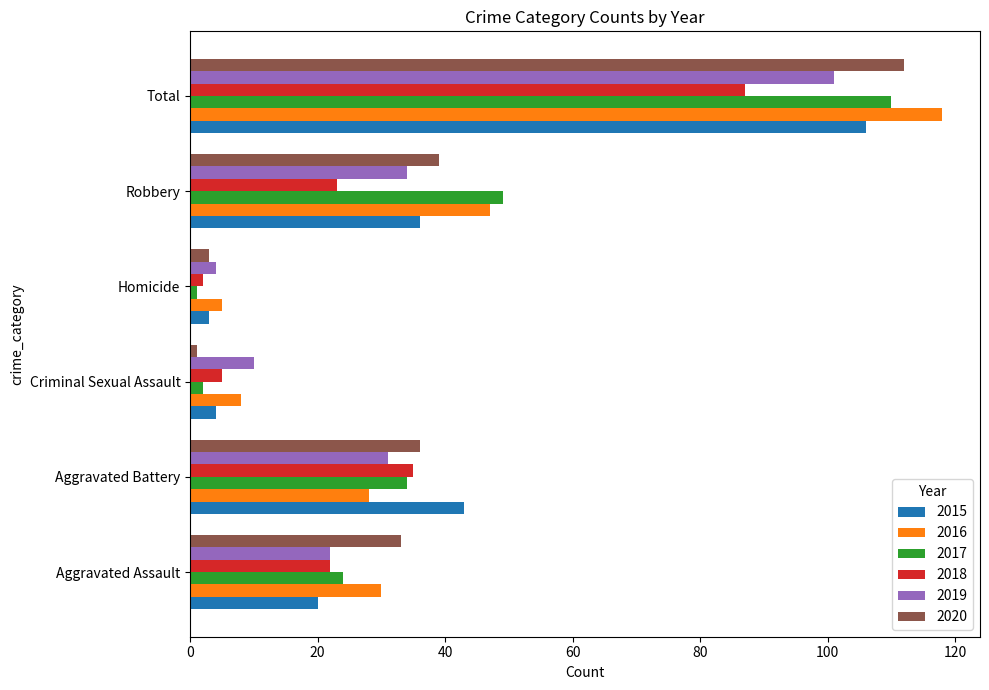

What is the difference between the 2017 values at Total and Robbery?

61